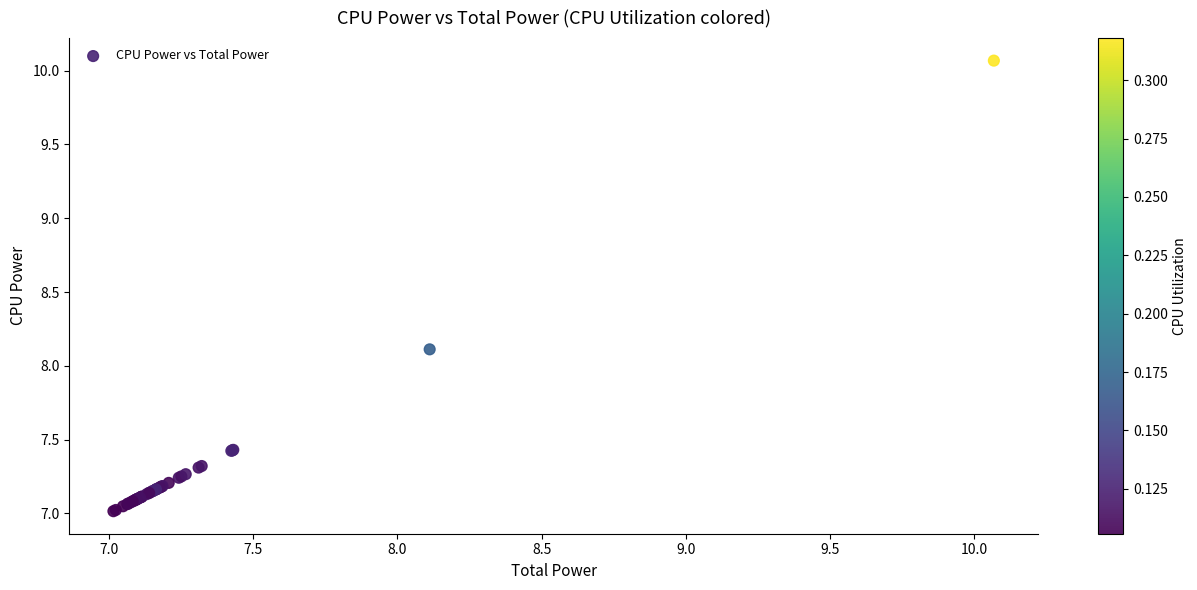

What Y value in the scatter plot is closest to 8?

8.1